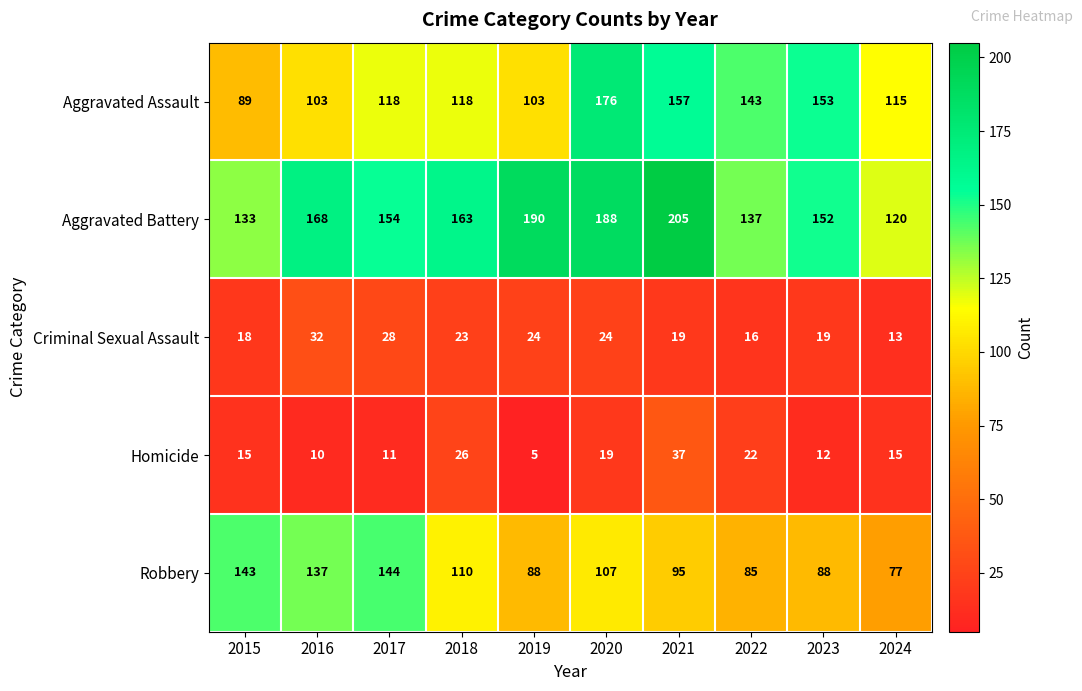

Which series has the largest range (max minus min)?

Aggravated Assault